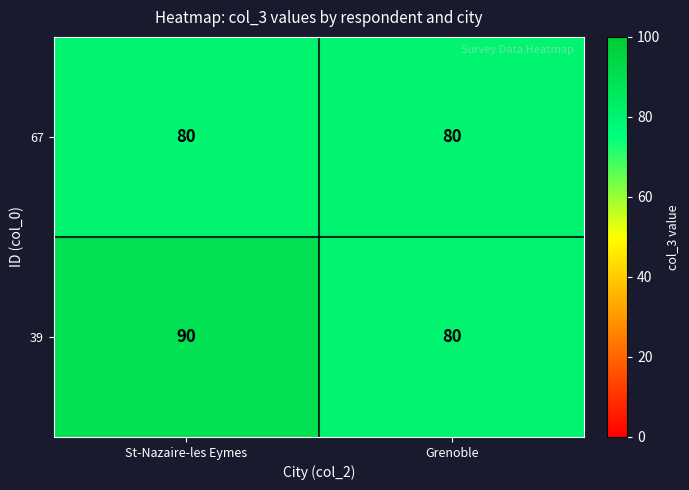

How many series are shown in this chart?

2